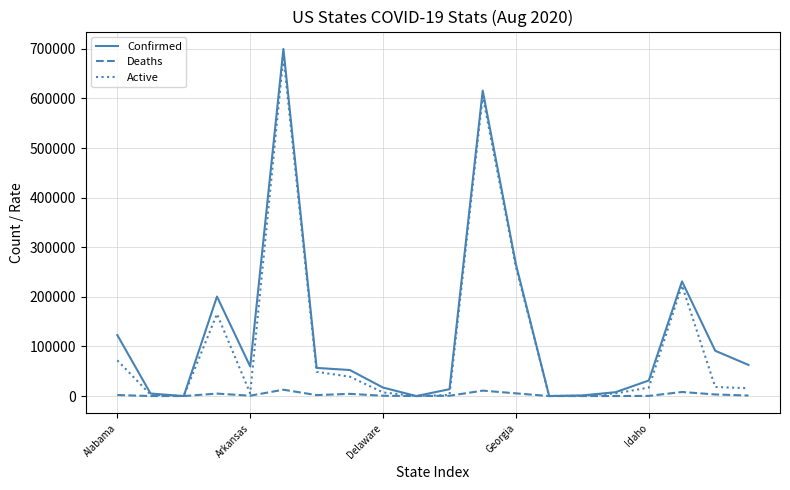

What is the greatest value displayed?

699912